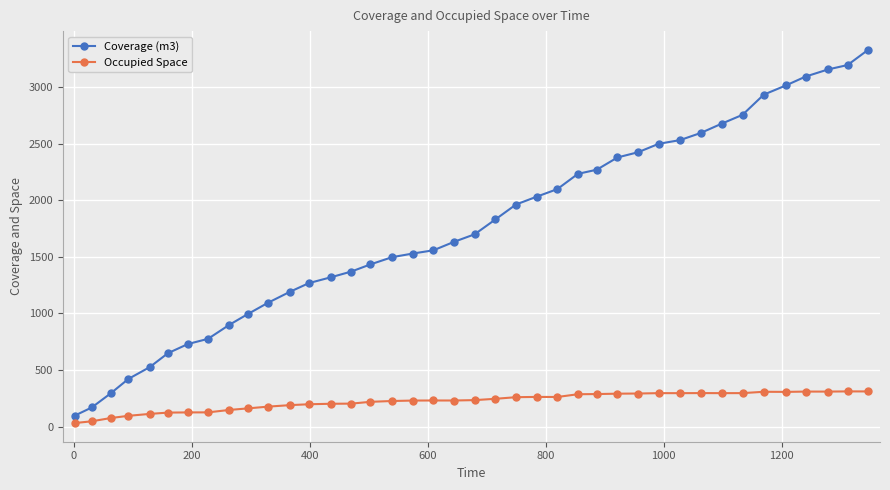

What is the sum of all Coverage (m3) values?

70151.8